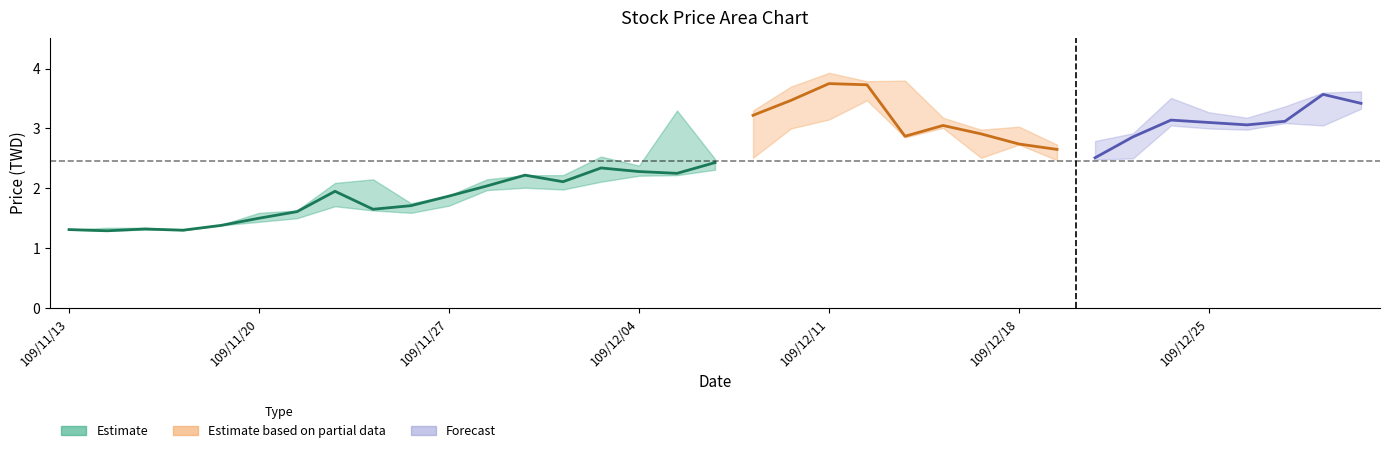

The value of close at 109/12/03 is 1.6. True or false?

False